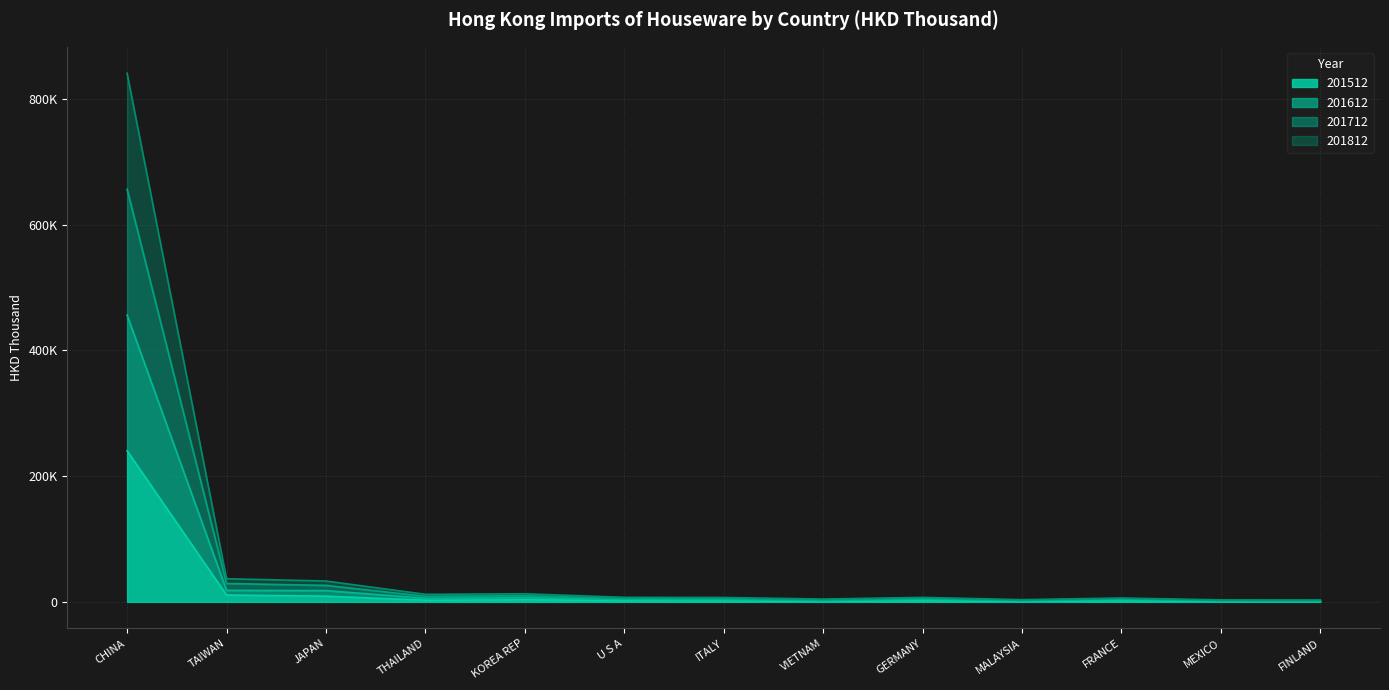

How many interior local valleys does the 201812 series have?

3